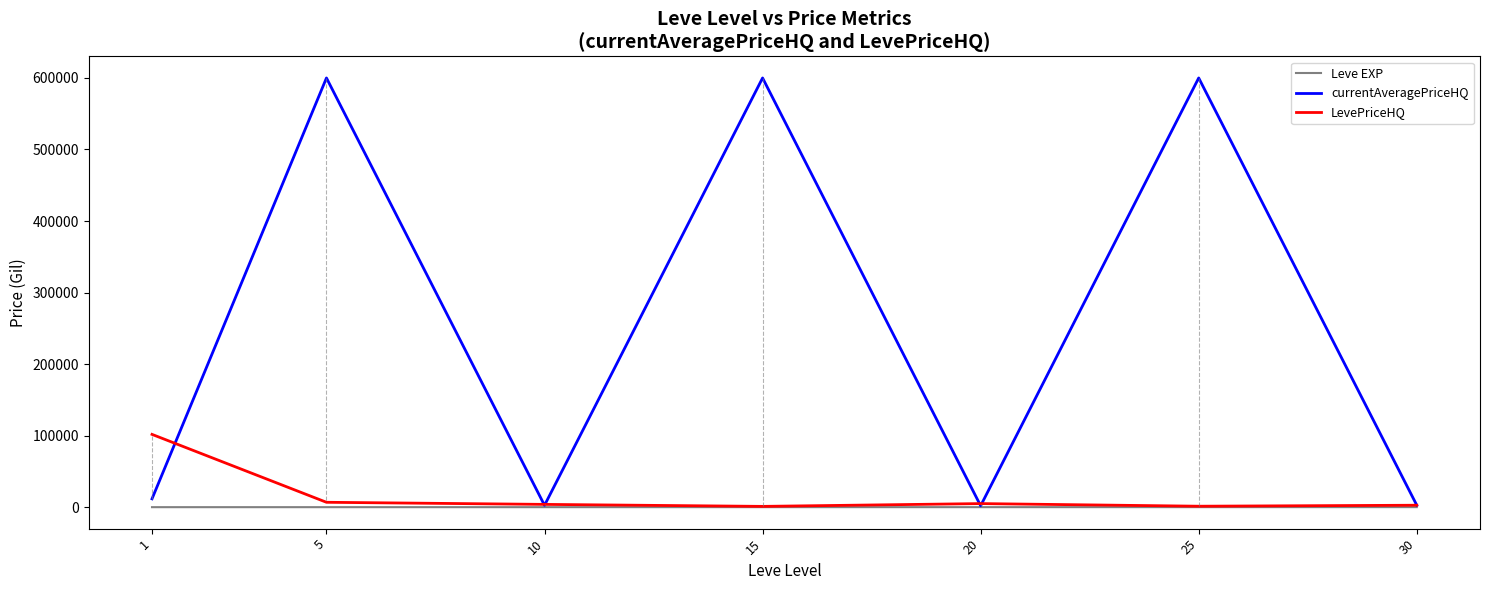

The value of currentAveragePriceHQ at 5 is 600000.0. True or false?

True